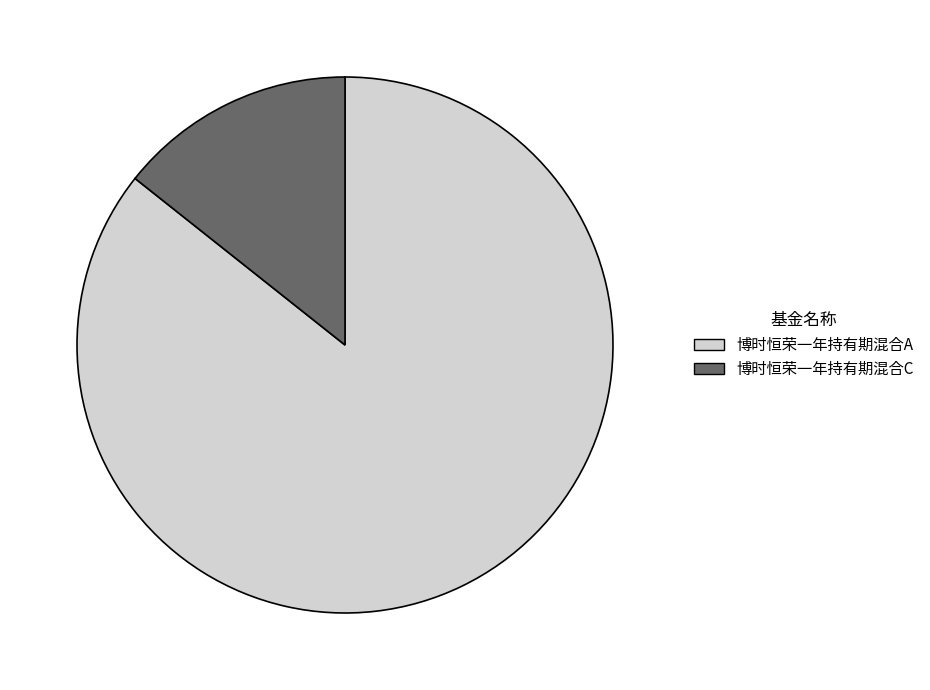

Combined, do 博时恒荣一年持有期混合C and 博时恒荣一年持有期混合A account for over 50%?

Yes